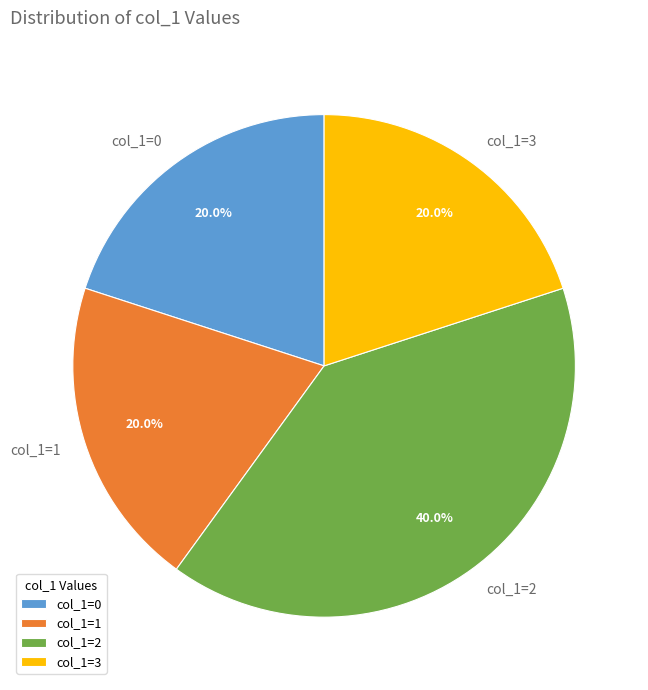

Which category has the biggest portion of the pie?

col_1=2